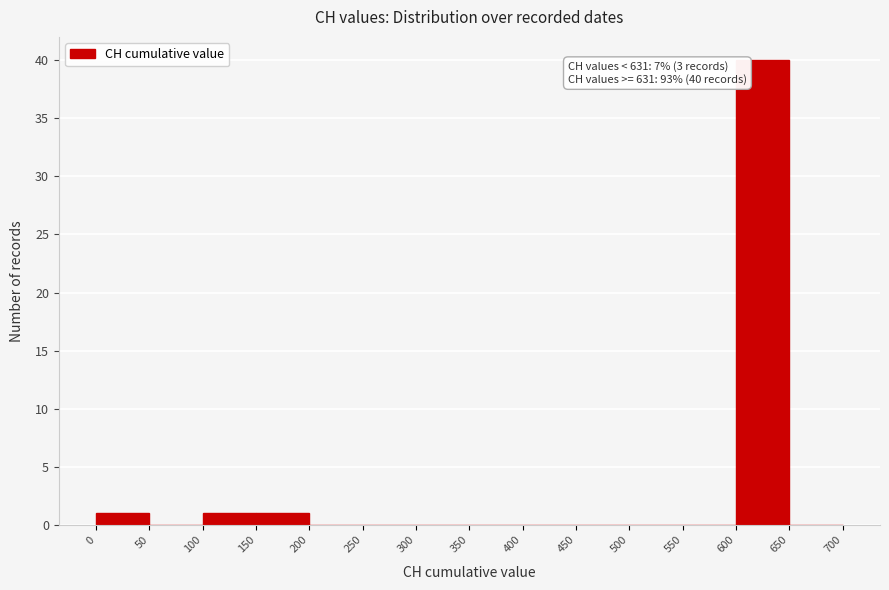

Over which range of the x-axis is the bar tallest?

600 to 650